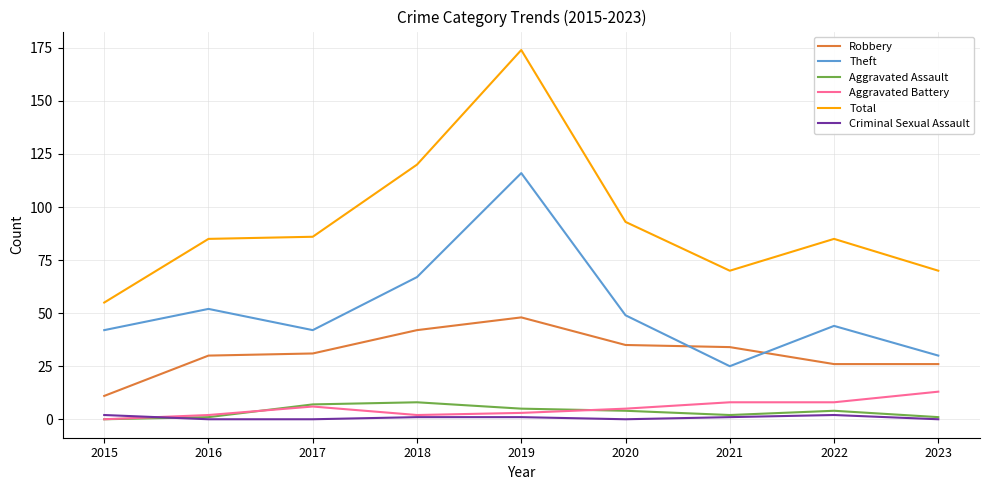

Which category has the highest value in the Theft series?

2019